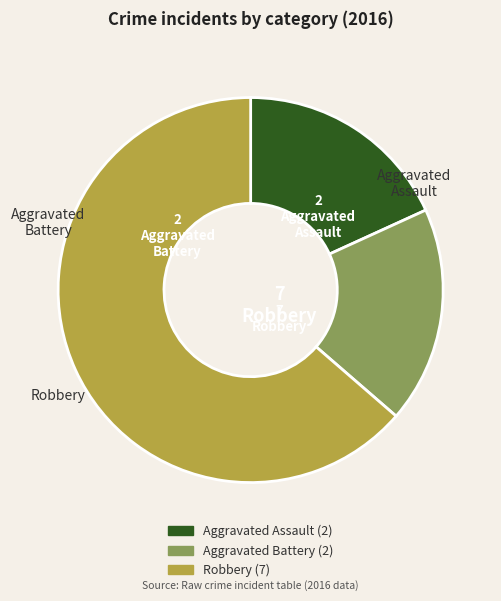

Is there a majority slice in this chart?

Yes